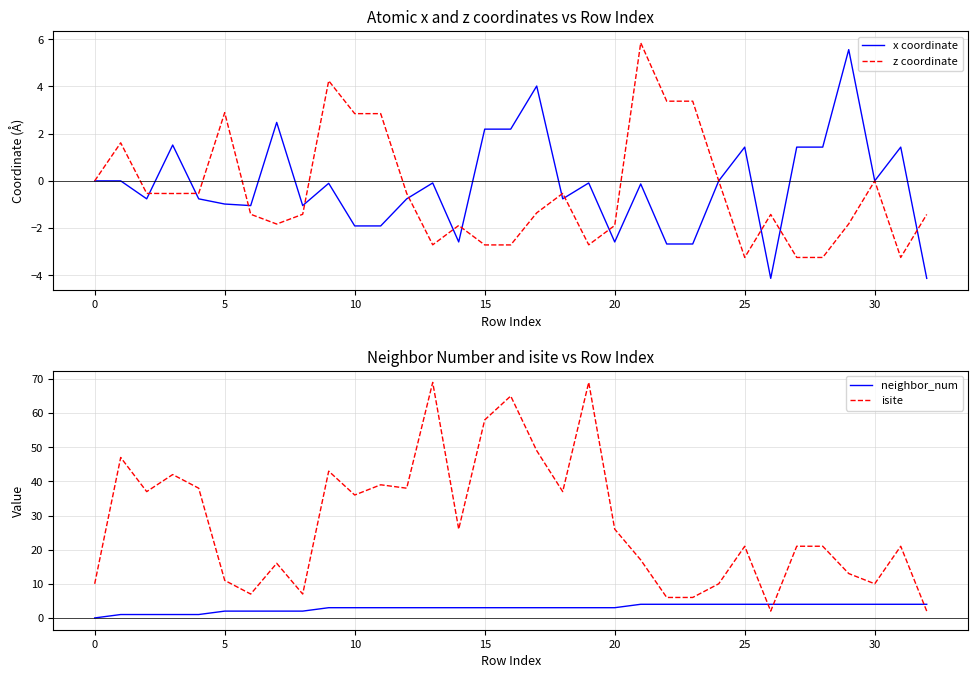

Which category has the highest value in the neighbor_num series?

21